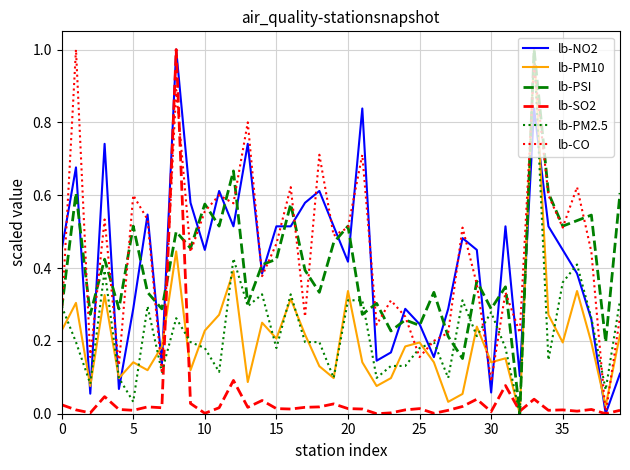

Does the chart have visible grid lines?

Yes